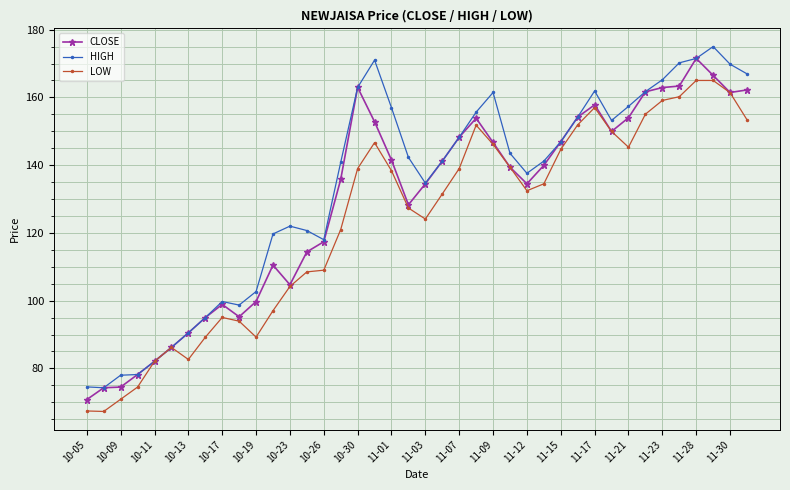

Rank the series by their average value, from highest to lowest.

HIGH, CLOSE, LOW